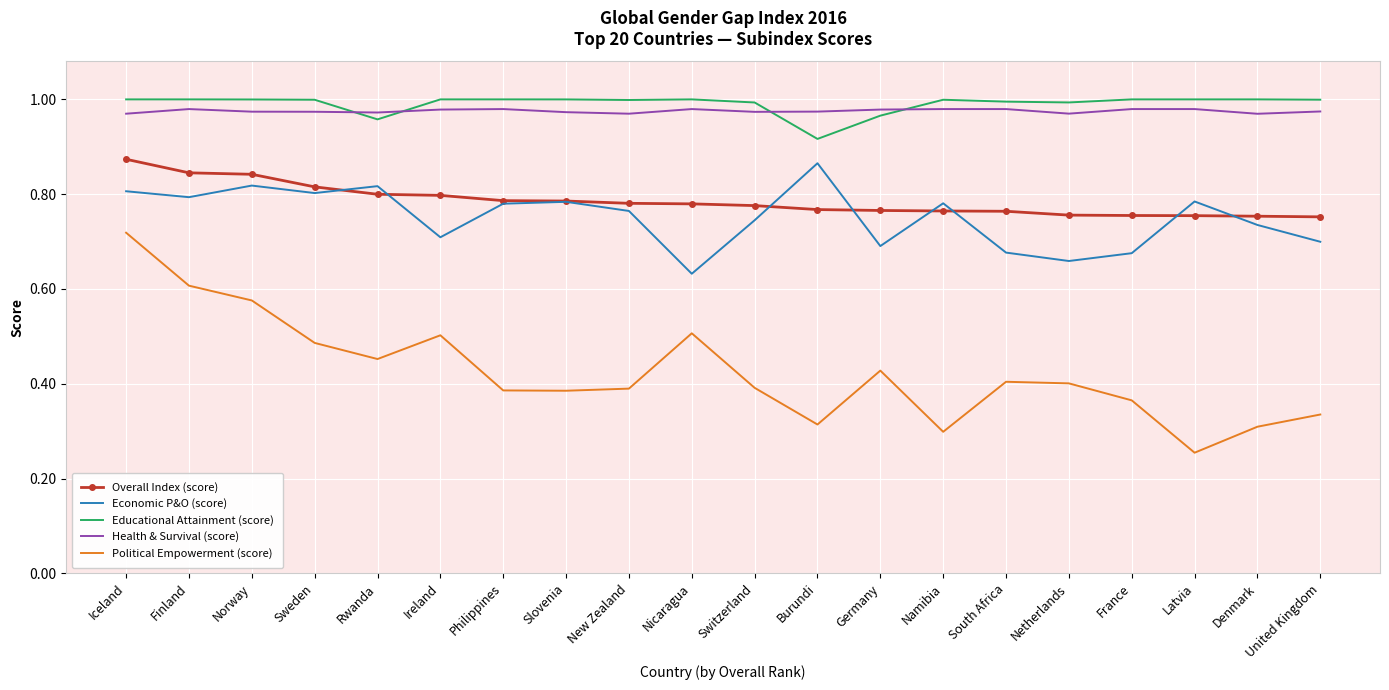

At how many categories does at least one series exceed 0?

20